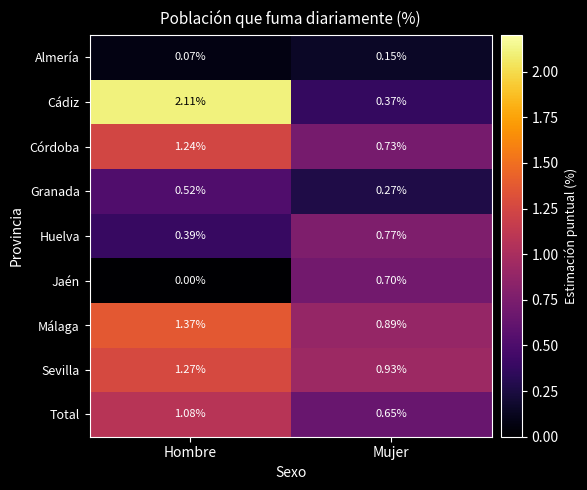

At which label does Córdoba first exceed 1?

Hombre